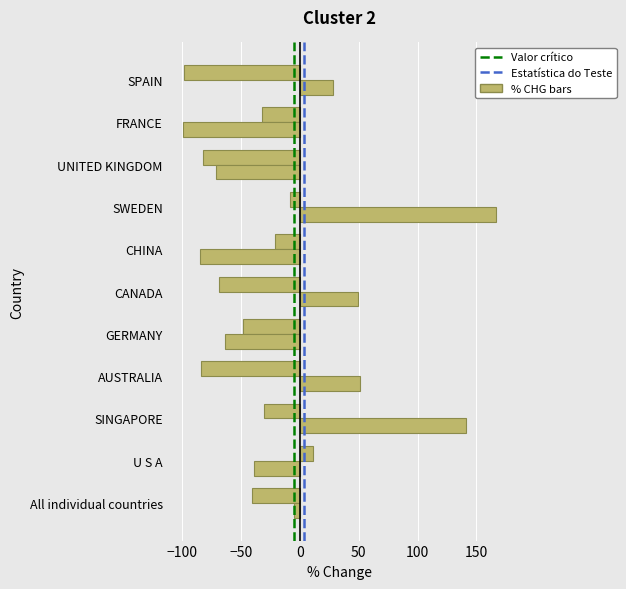

Count the number of data series in this chart.

2